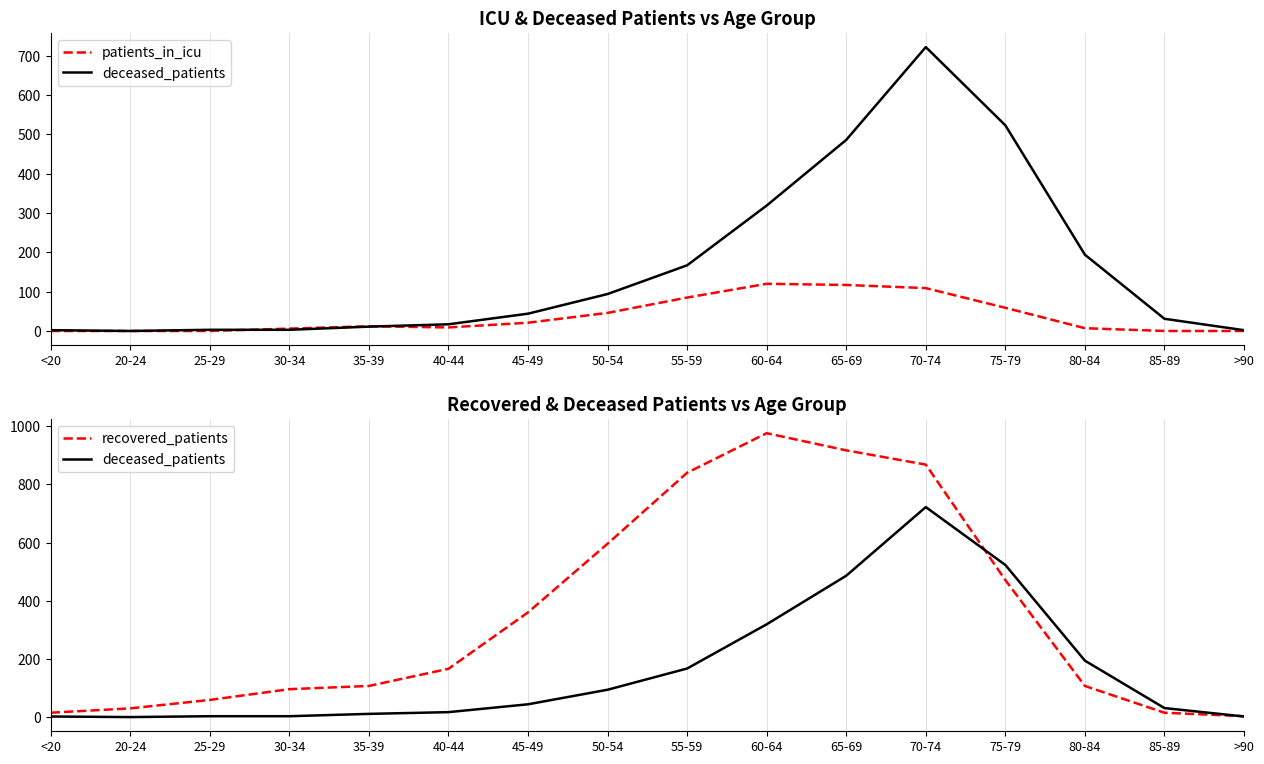

What are all the series names shown in the legend?

patients_in_icu, deceased_patients, recovered_patients